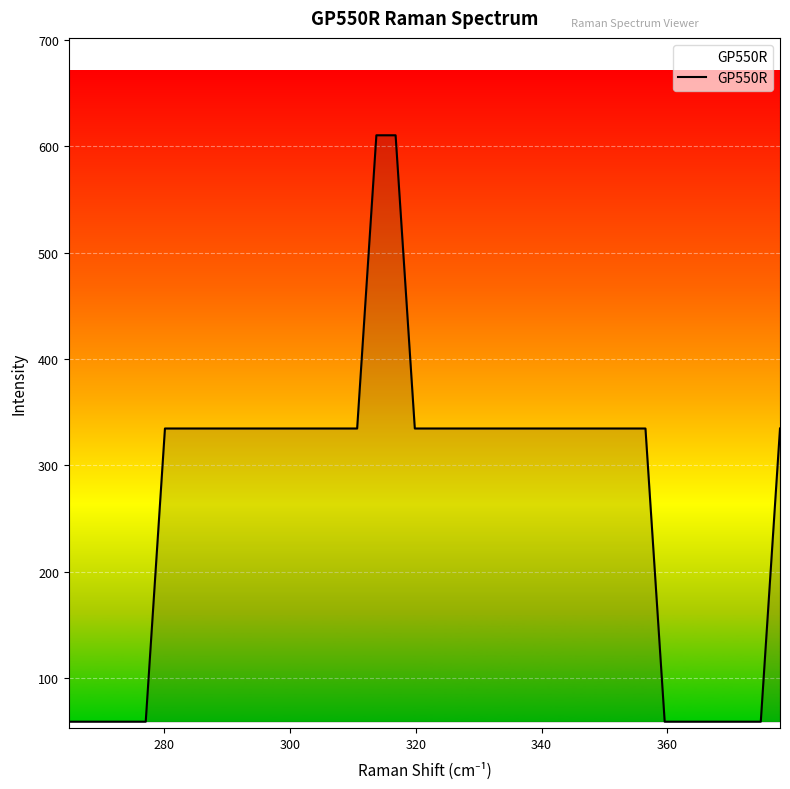

What is the minimum value shown in the chart?

59.1